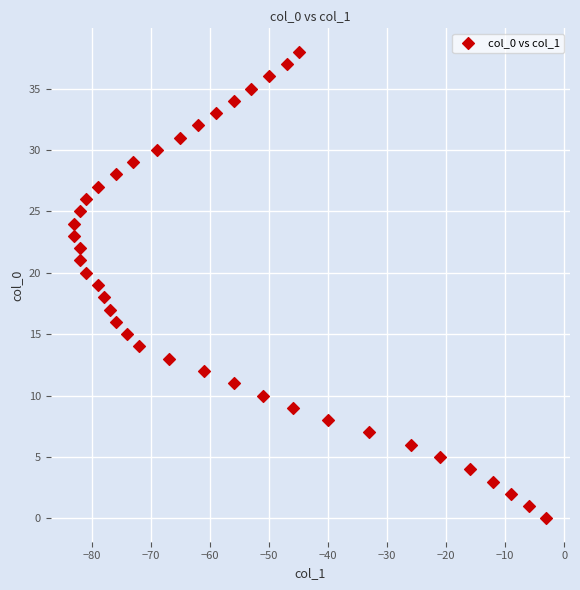

What is the range of X values (max minus min)?

80